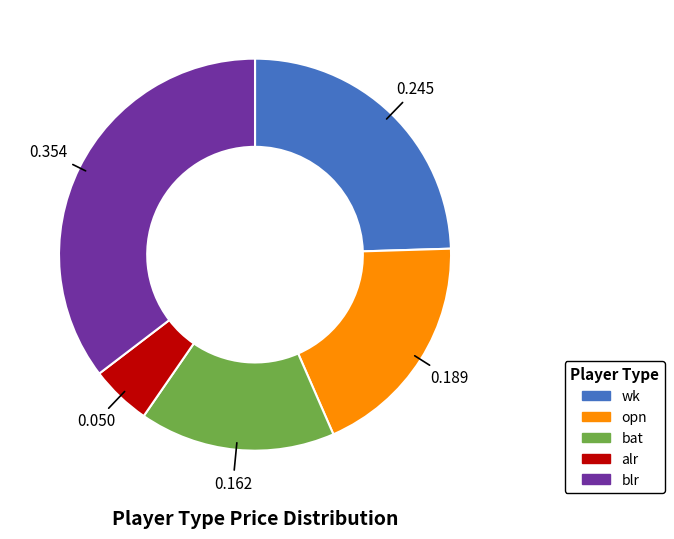

Is there a majority slice in this chart?

No